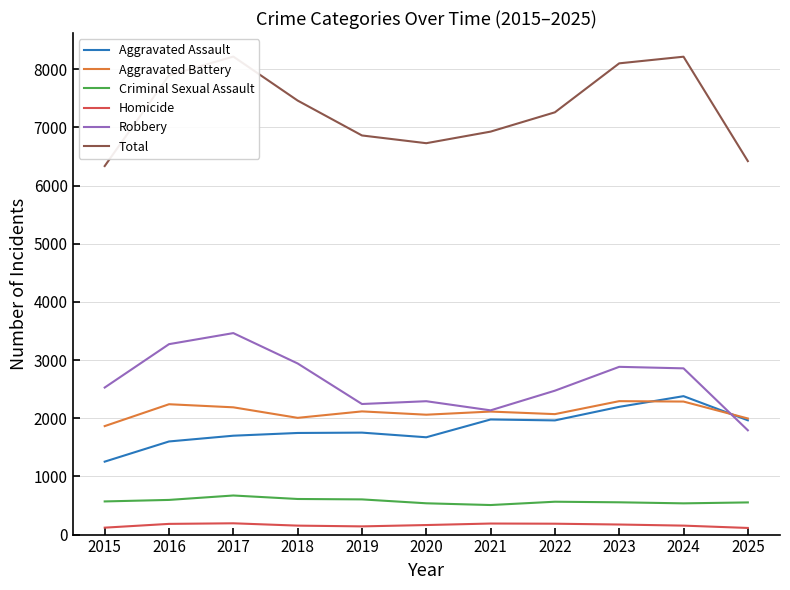

Reading left to right, list all the values displayed in this chart.

Aggravated Assault: 2015=1254	2016=1601	2017=1700	2018=1747	2019=1753	2020=1673	2021=1979	2022=1963	2023=2196	2024=2380	2025=1965
Aggravated Battery: 2015=1865	2016=2241	2017=2188	2018=2007	2019=2118	2020=2061	2021=2115	2022=2071	2023=2294	2024=2287	2025=1996
Criminal Sexual Assault: 2015=570	2016=596	2017=672	2018=612	2019=605	2020=538	2021=508	2022=565	2023=555	2024=537	2025=553
Homicide: 2015=119	2016=184	2017=194	2018=154	2019=141	2020=164	2021=190	2022=187	2023=173	2024=154	2025=114
Robbery: 2015=2528	2016=3274	2017=3464	2018=2942	2019=2245	2020=2293	2021=2136	2022=2474	2023=2884	2024=2858	2025=1793
Total: 2015=6336	2016=7896	2017=8218	2018=7462	2019=6862	2020=6729	2021=6928	2022=7260	2023=8102	2024=8216	2025=6421